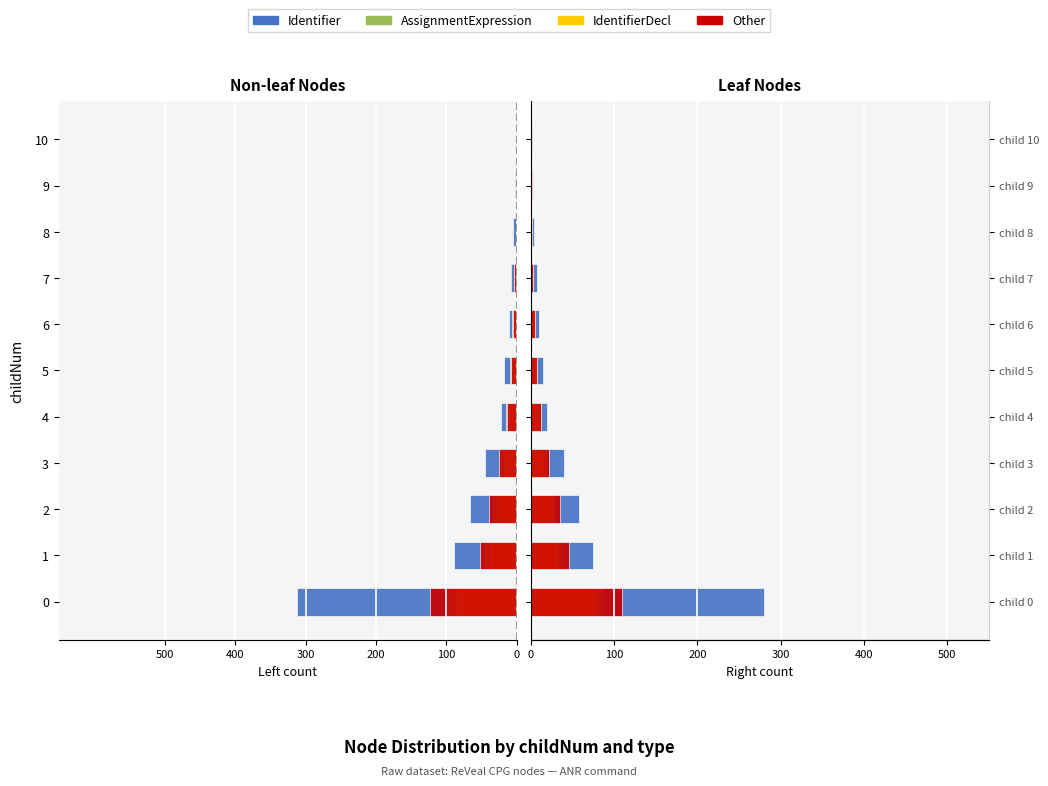

What position from the left is 400?

2